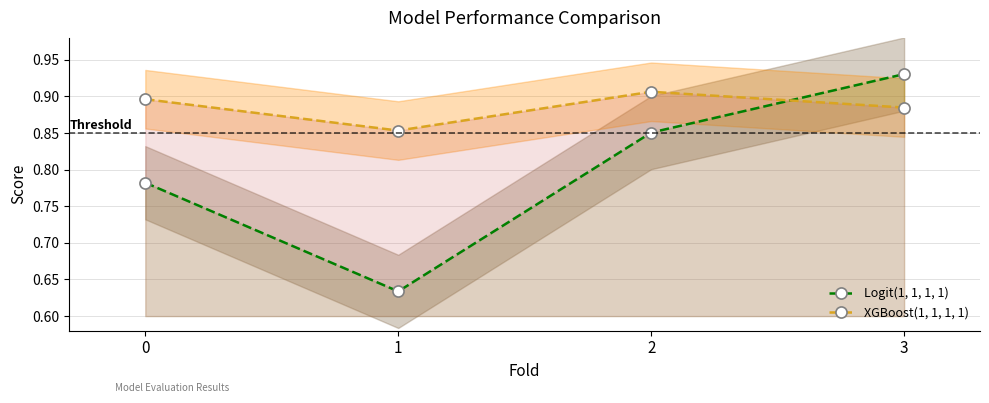

Where is the first local minimum for Logit(1, 1, 1, 1)?

1